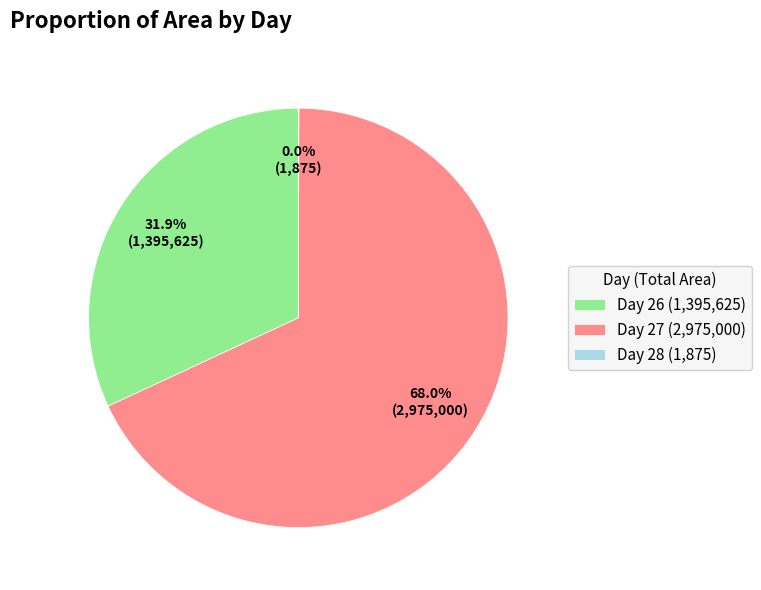

What is the largest slice in the pie chart?

Day 27 (2,975,000)